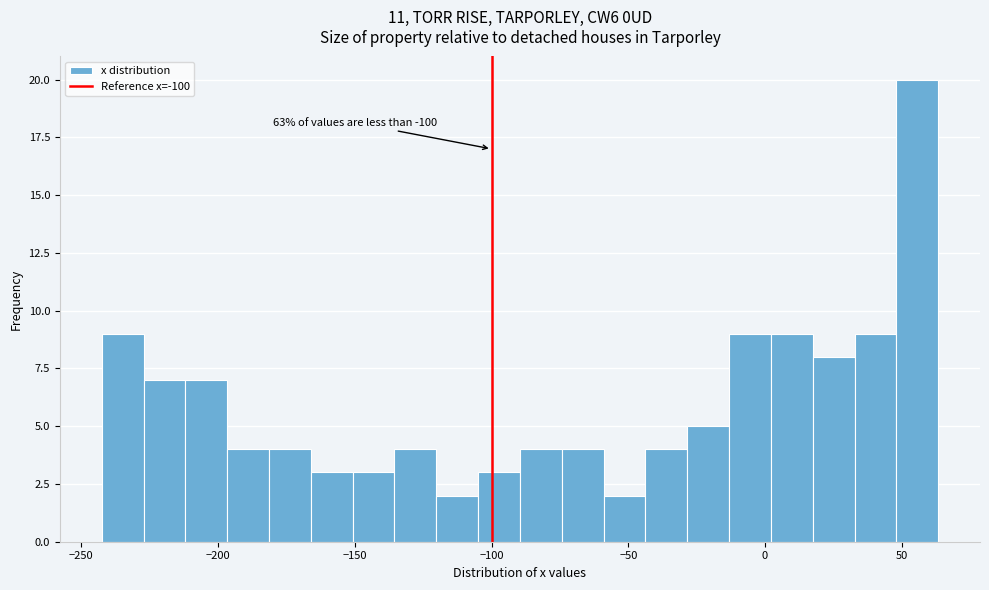

Read against the x-axis, roughly where is the centre of the tallest bar?

55